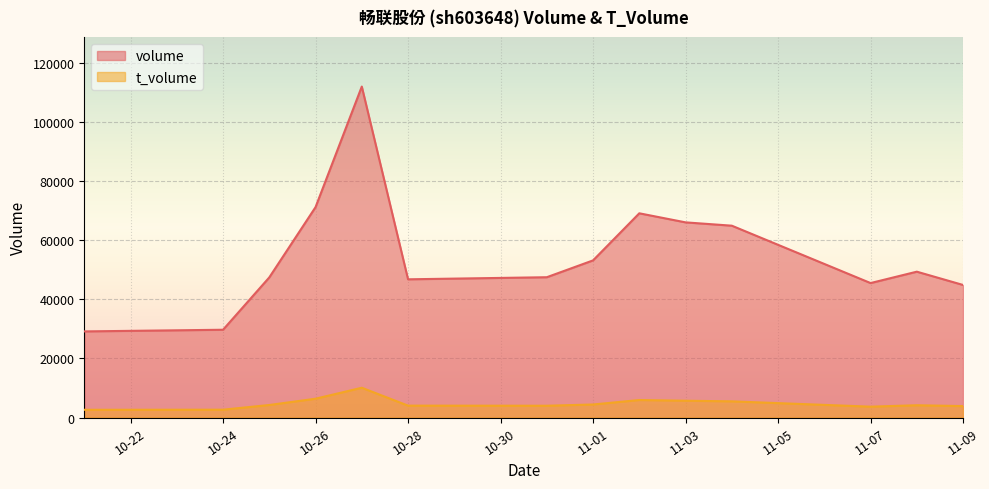

The value of t_volume at 11-03 is 5689. True or false?

True